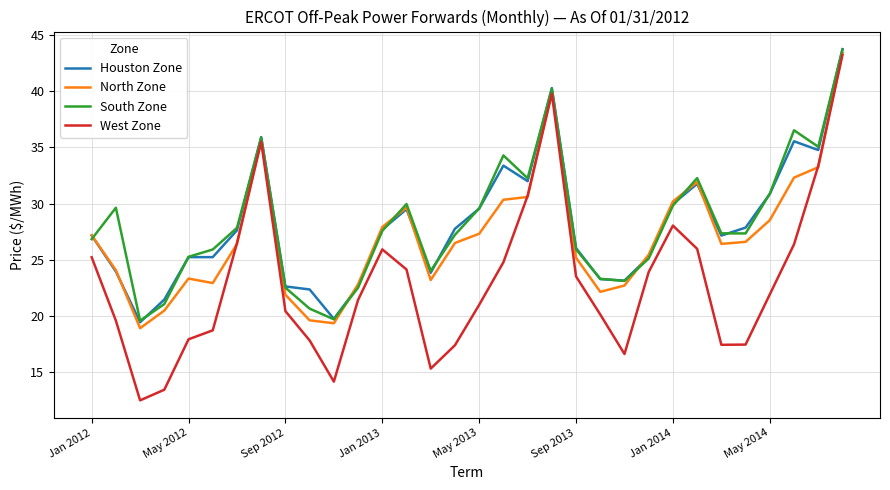

How many categories are shown in the chart?

32